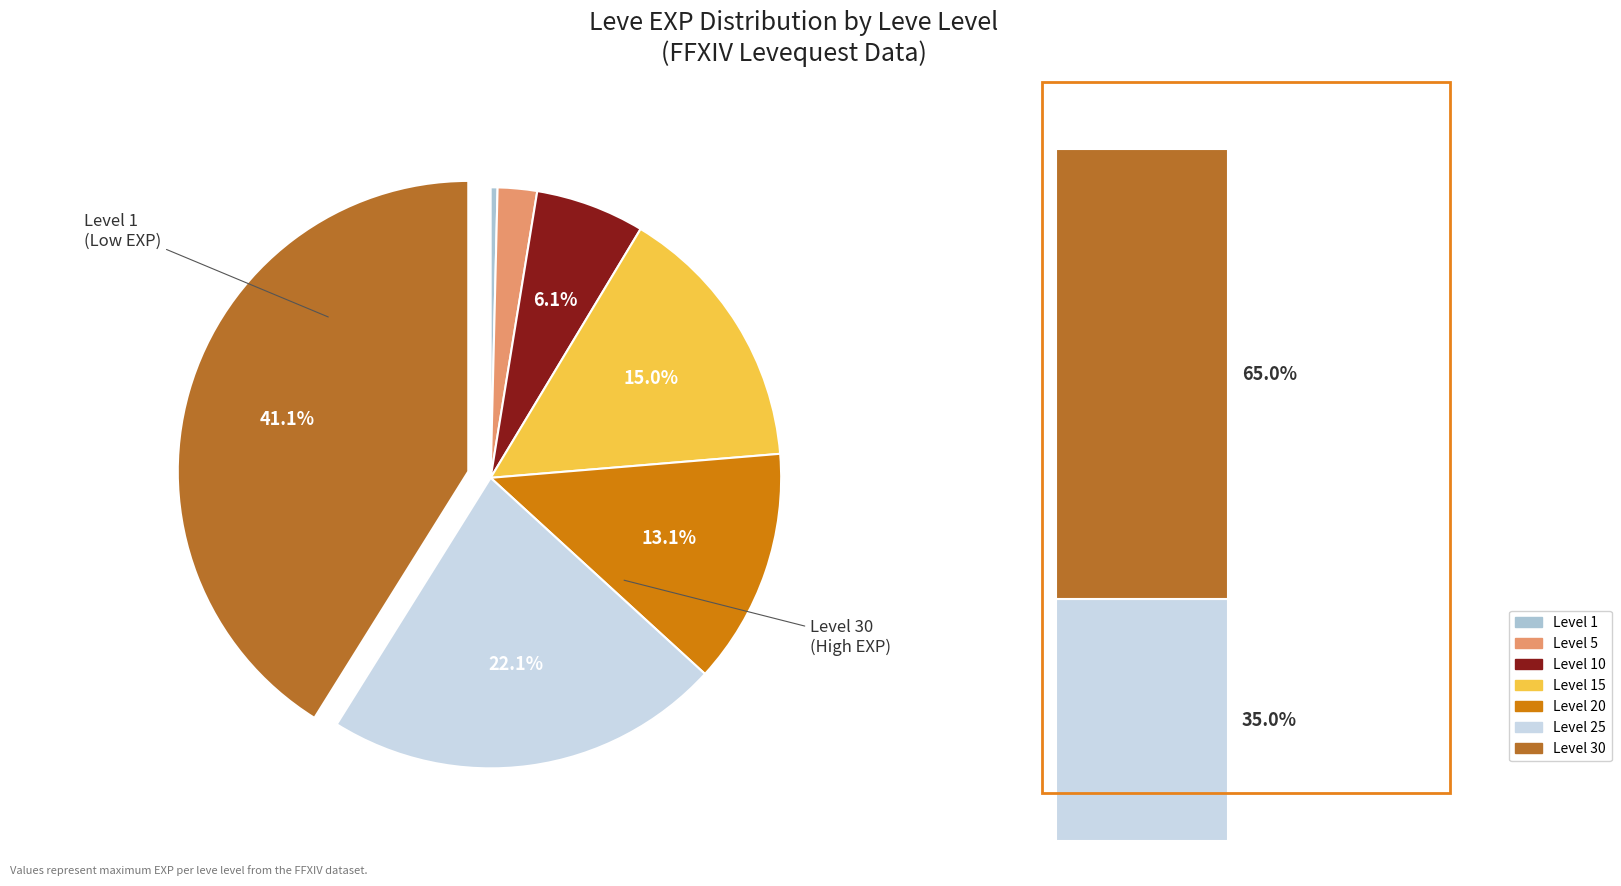

To the nearest percent, what is the combined percentage of Level 25 and Level 10?

28%